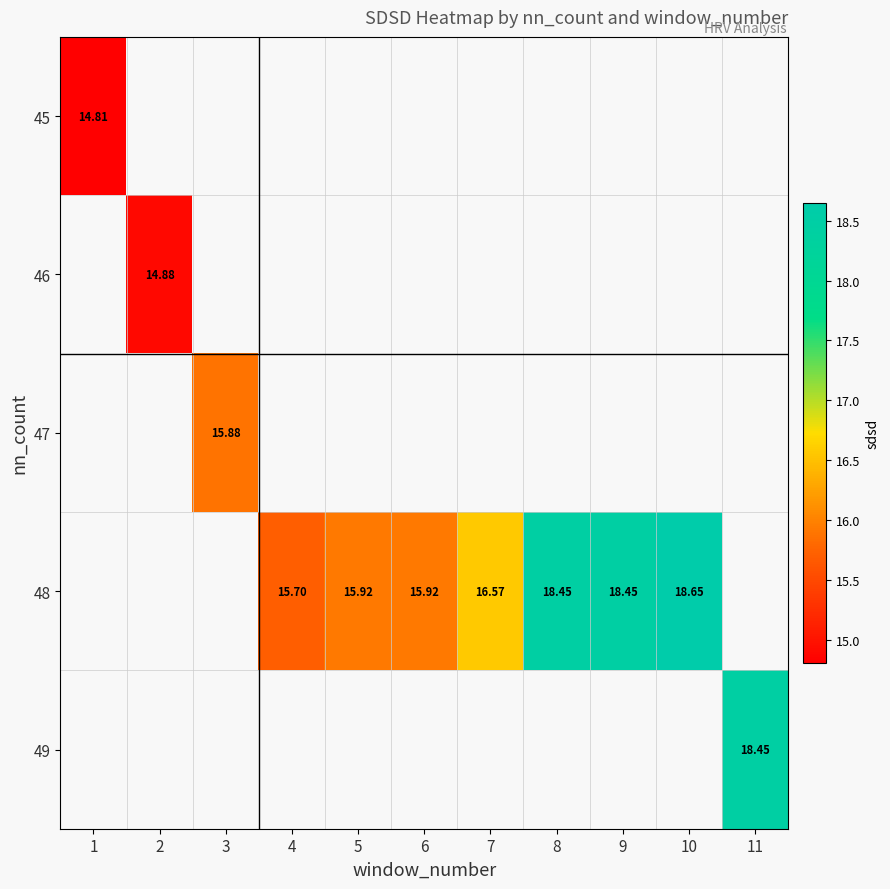

At which label does 45 reach its minimum?

1